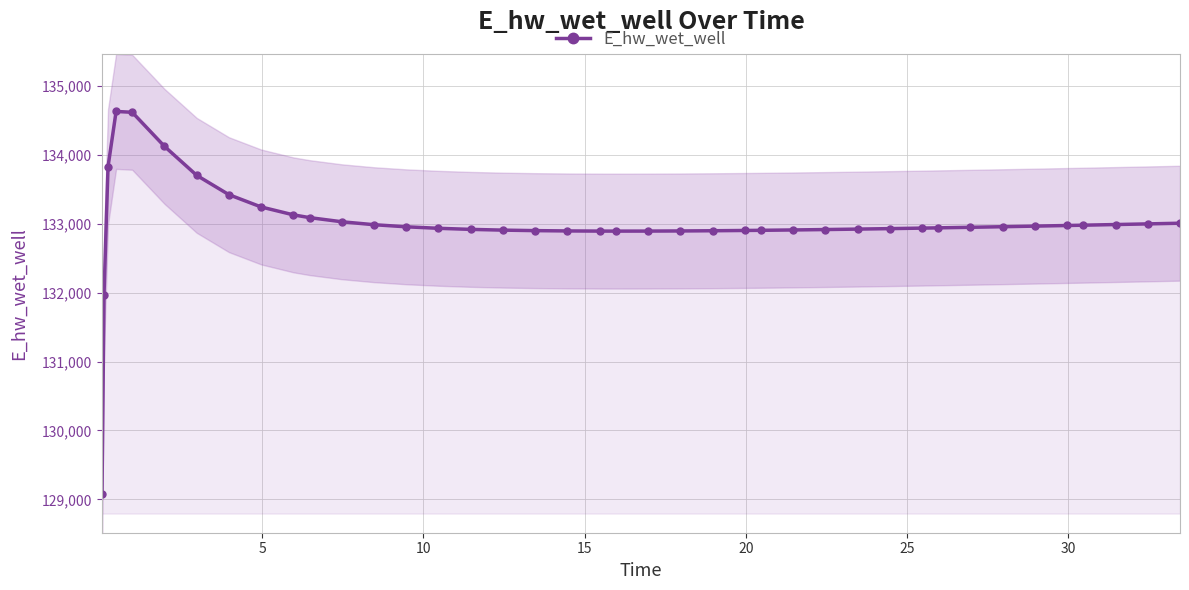

What is the value of the E_hw_wet_well point at the 1st from the left?

129071.0